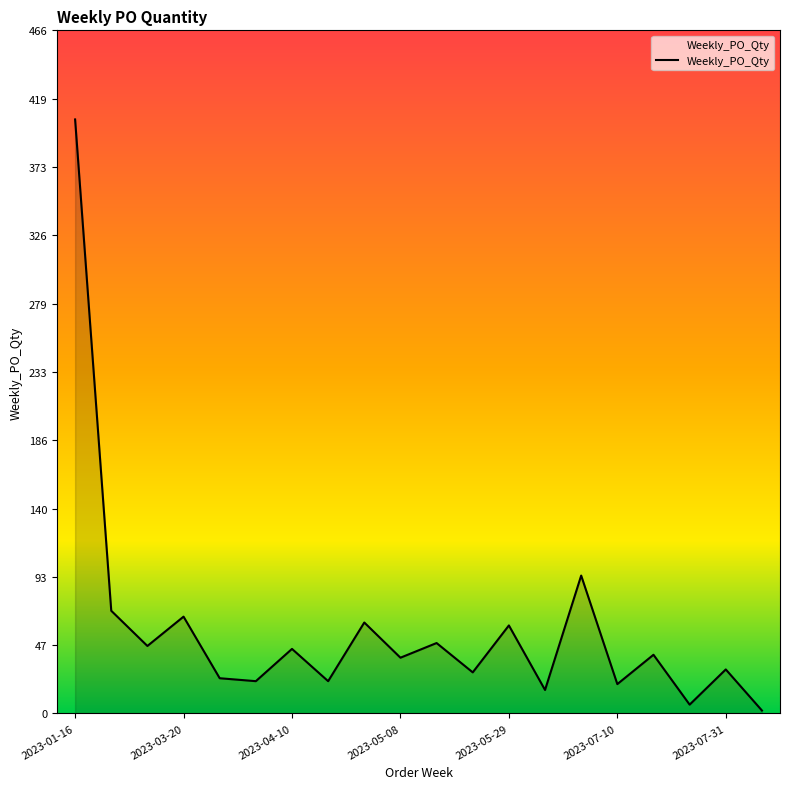

What is the difference between the maximum and minimum values?

403